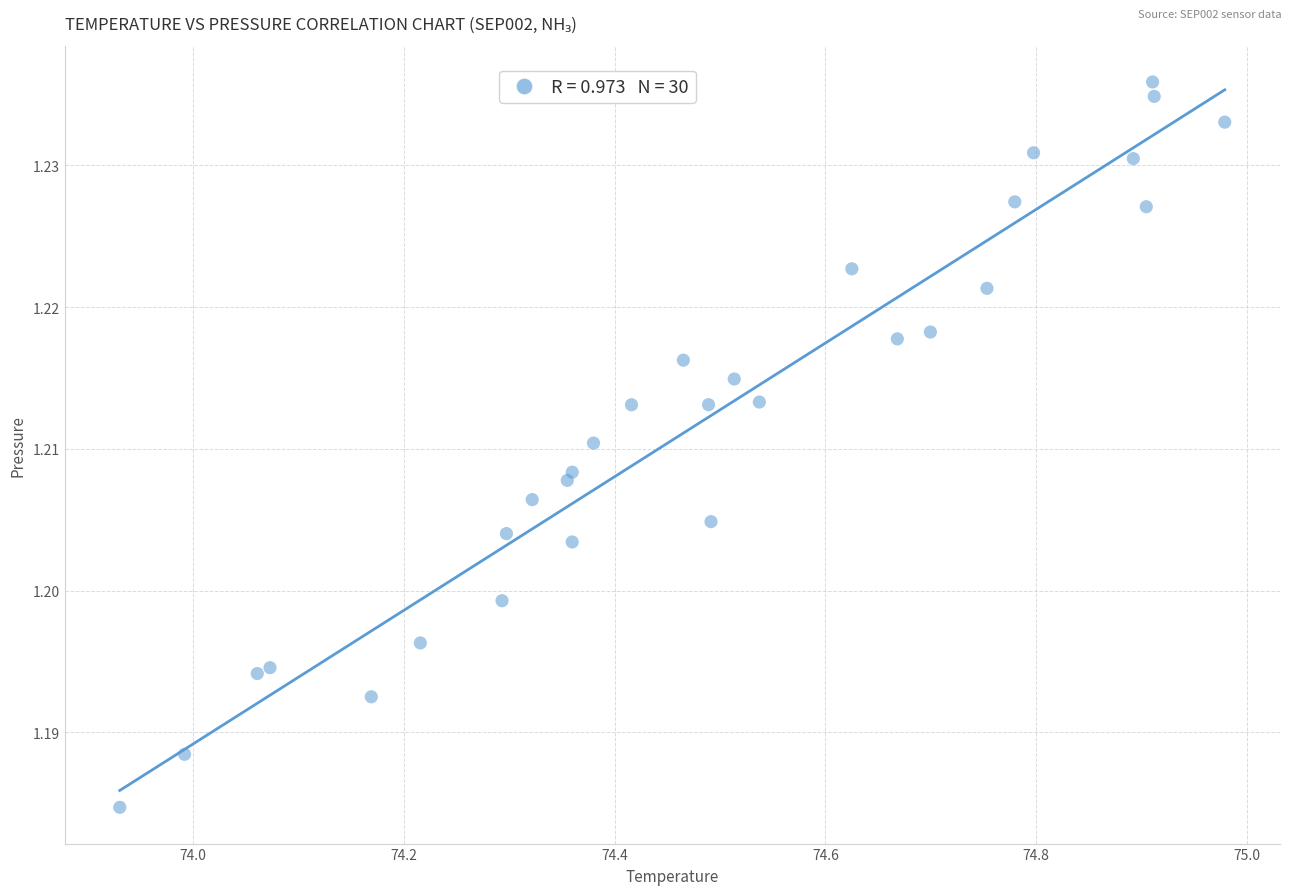

What is the range of X values (max minus min)?

1.0